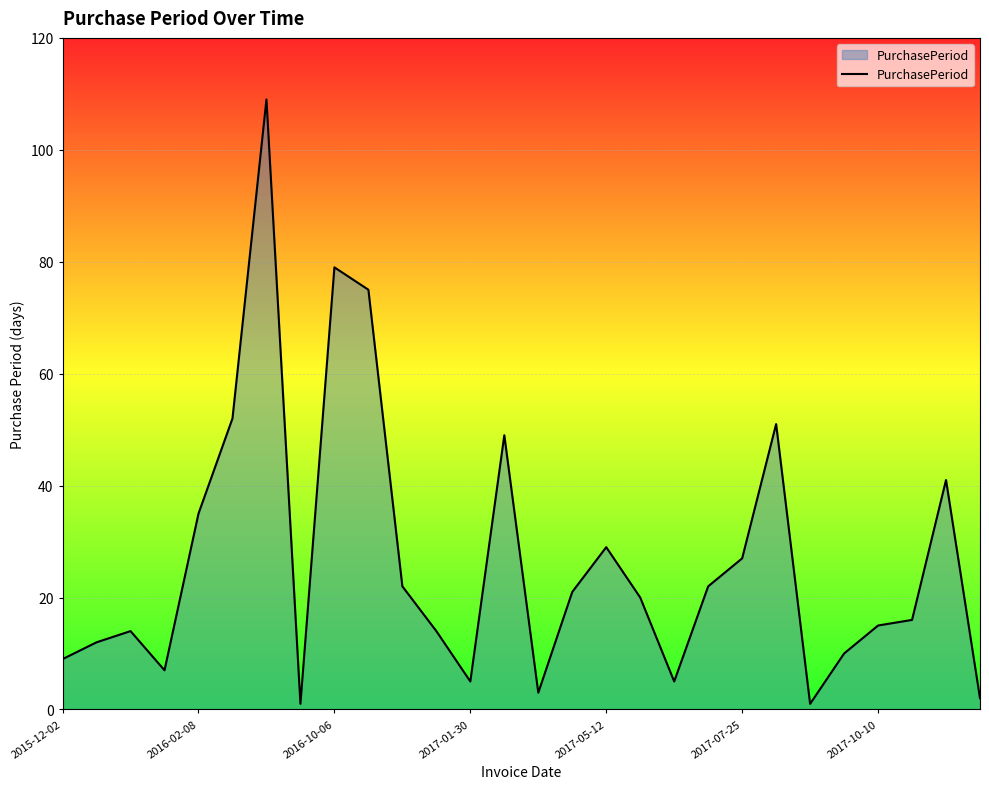

What is the maximum value shown in the chart?

109